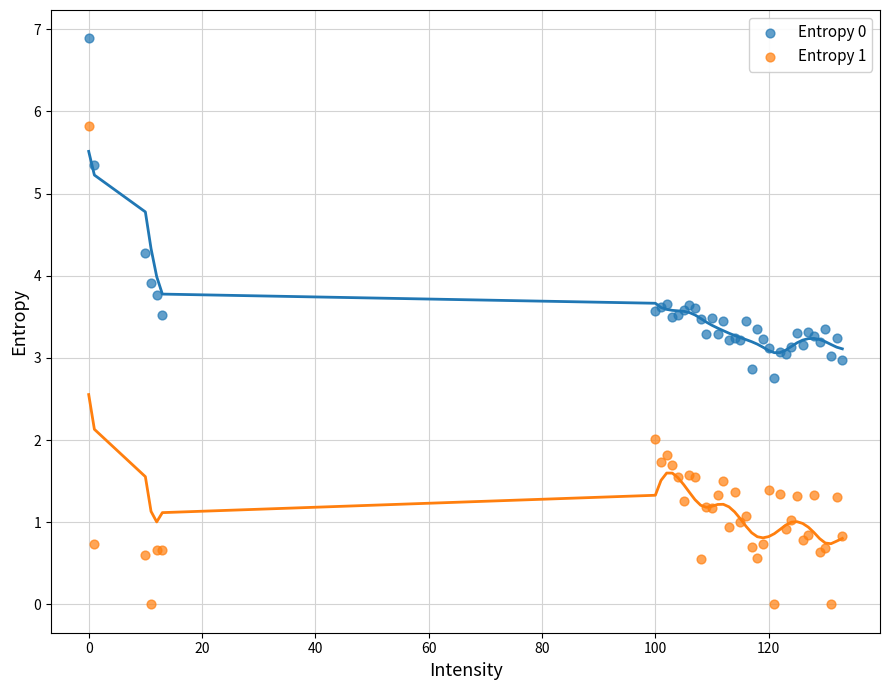

Which series has the widest spread of Y values?

Entropy 1